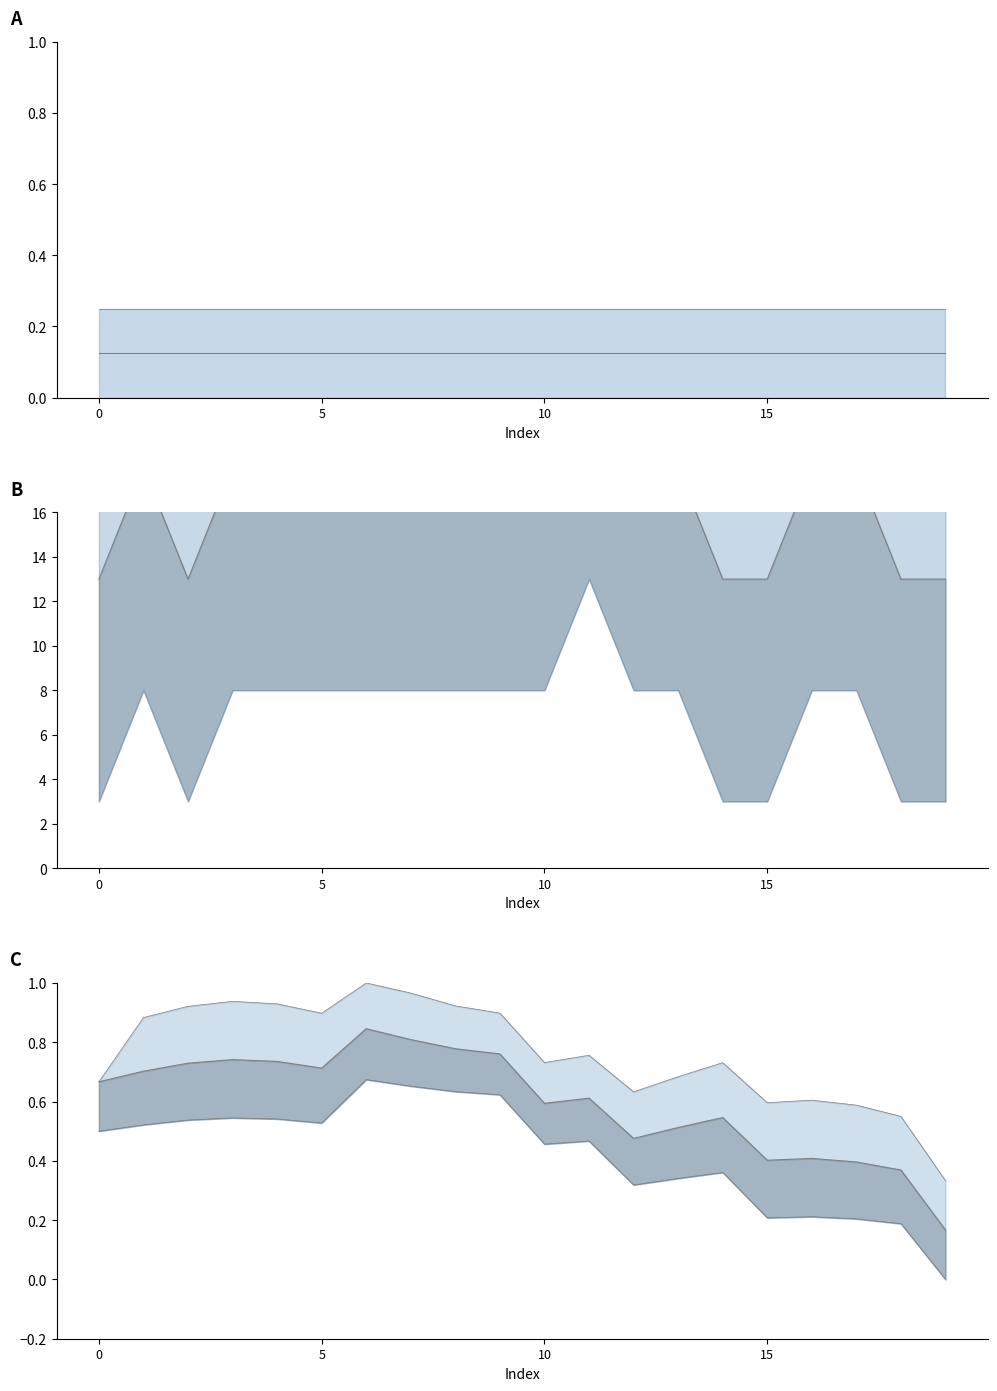

What is the sum of all trust_mean values?

2.5